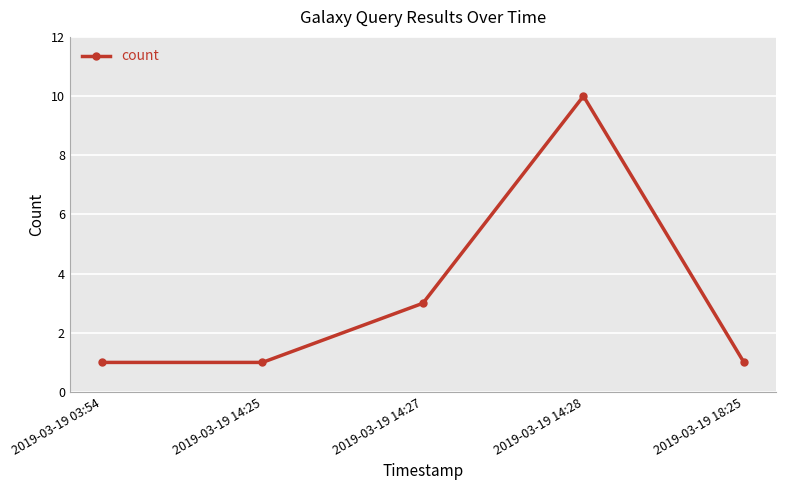

What is the average value?

3